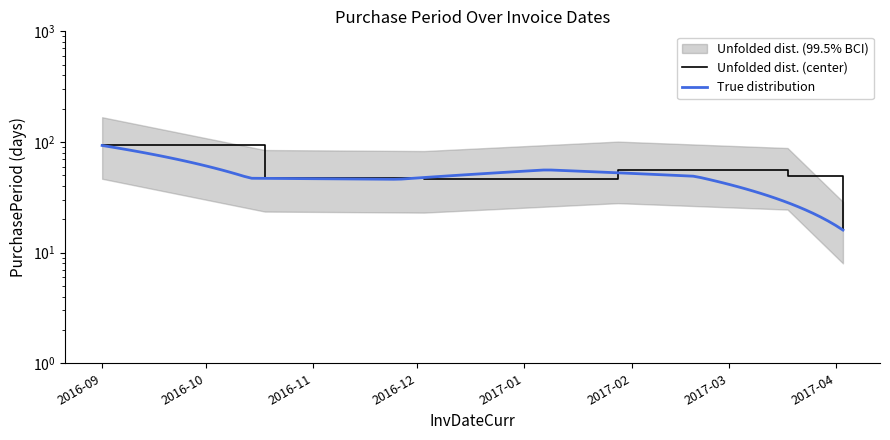

How many values exceed 49?

2